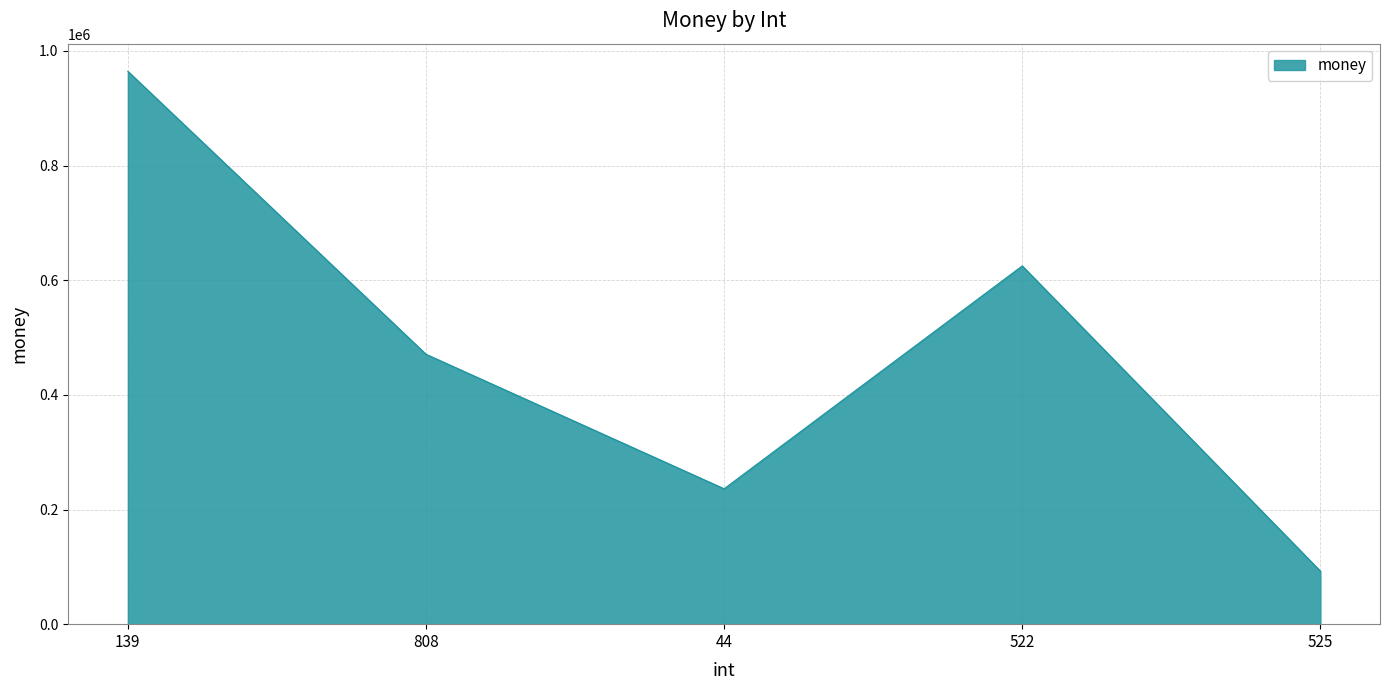

Where is the first local minimum?

44